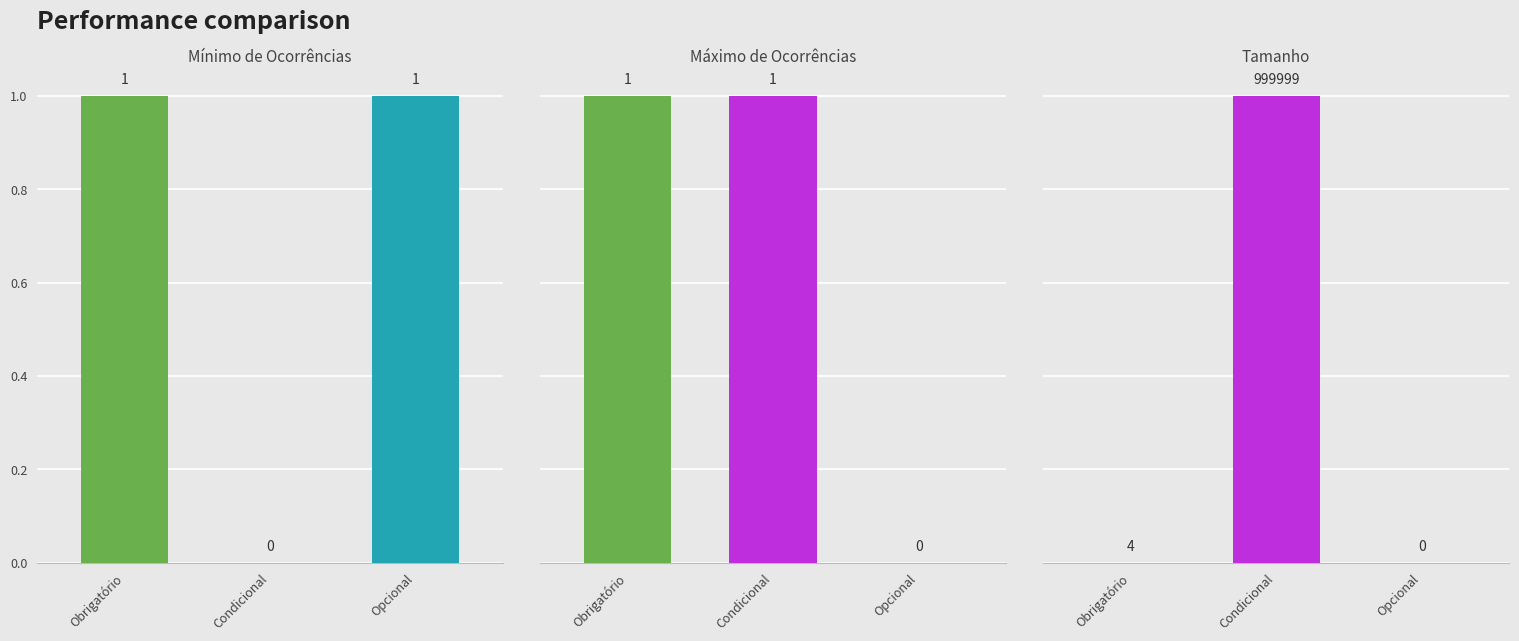

What is the label of the 2nd bar from the right?

Condicional